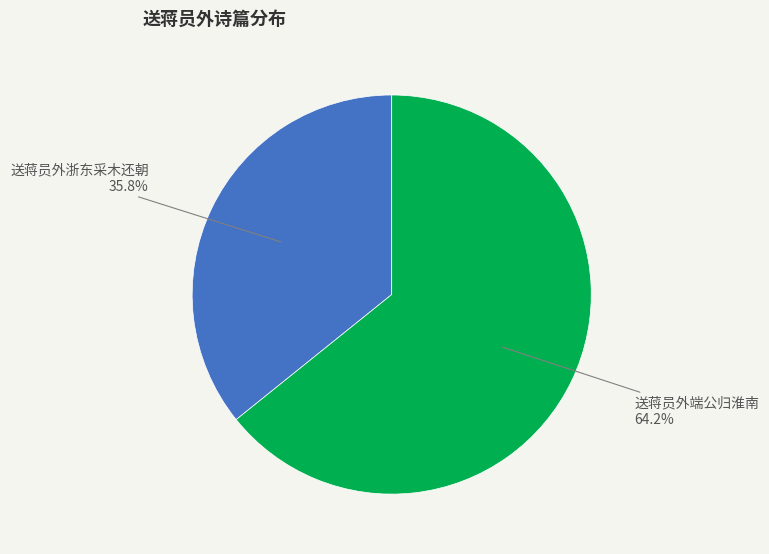

To the nearest percent, what portion does 送蒋员外端公归淮南 represent?

64%